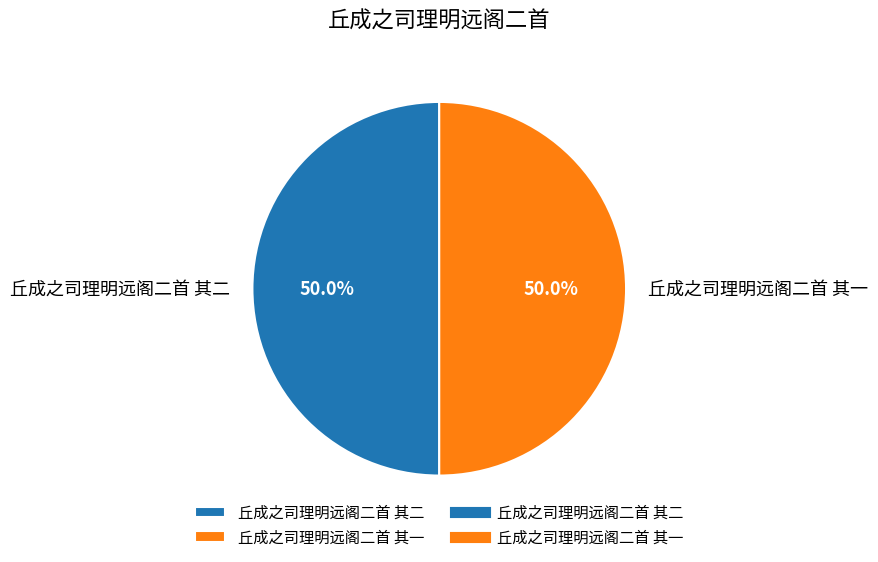

How much of the chart is everything except 丘成之司理明远阁二首 其一?

50.0%